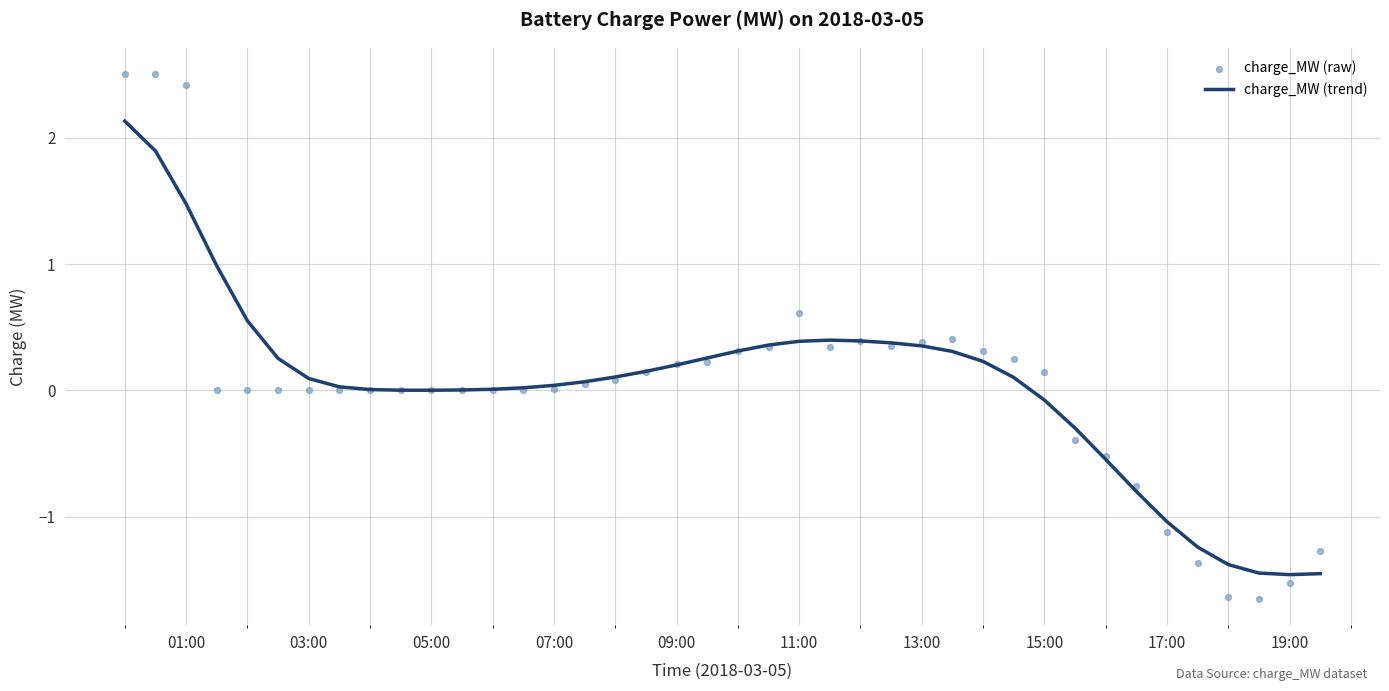

Which series reaches the minimum Y coordinate?

charge_MW (raw)